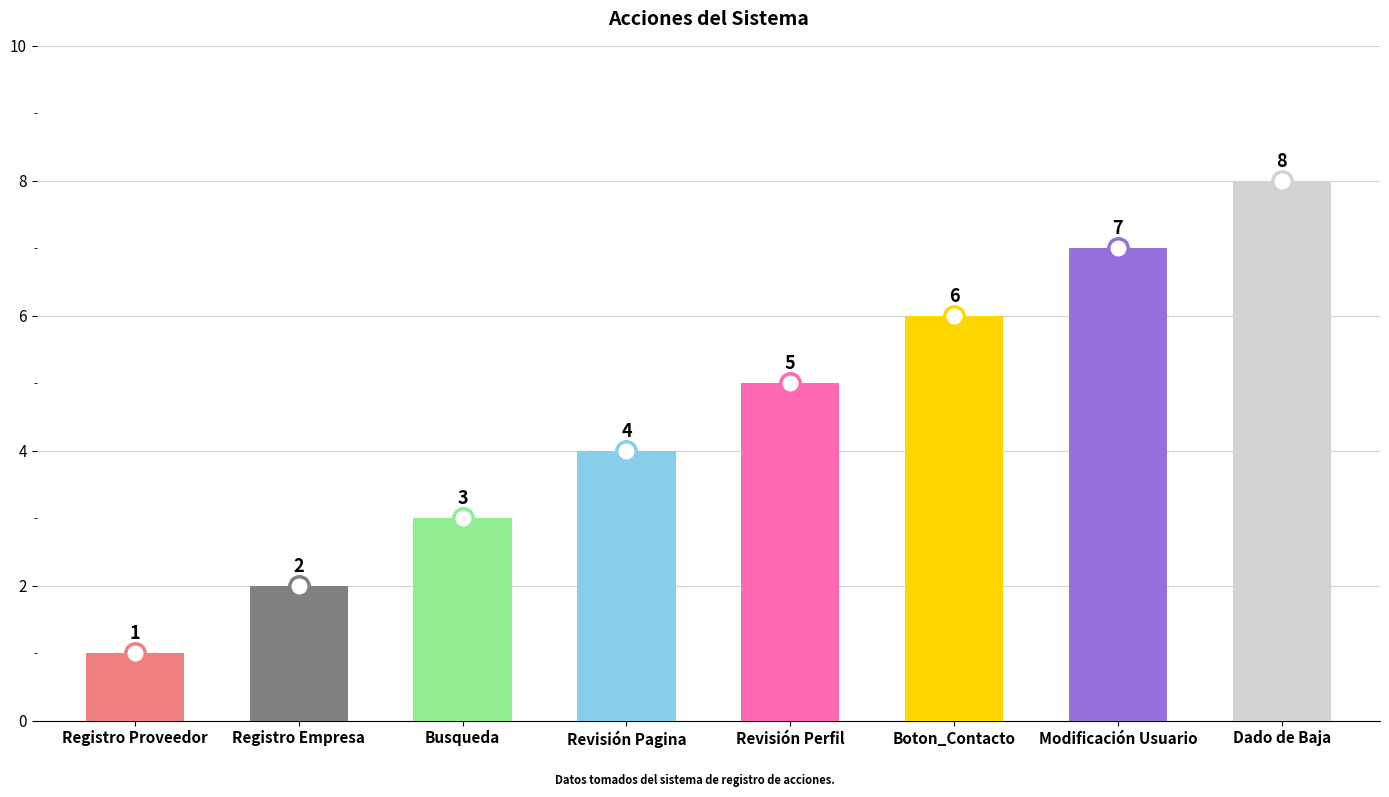

Which category has the highest value across all series?

Dado de Baja